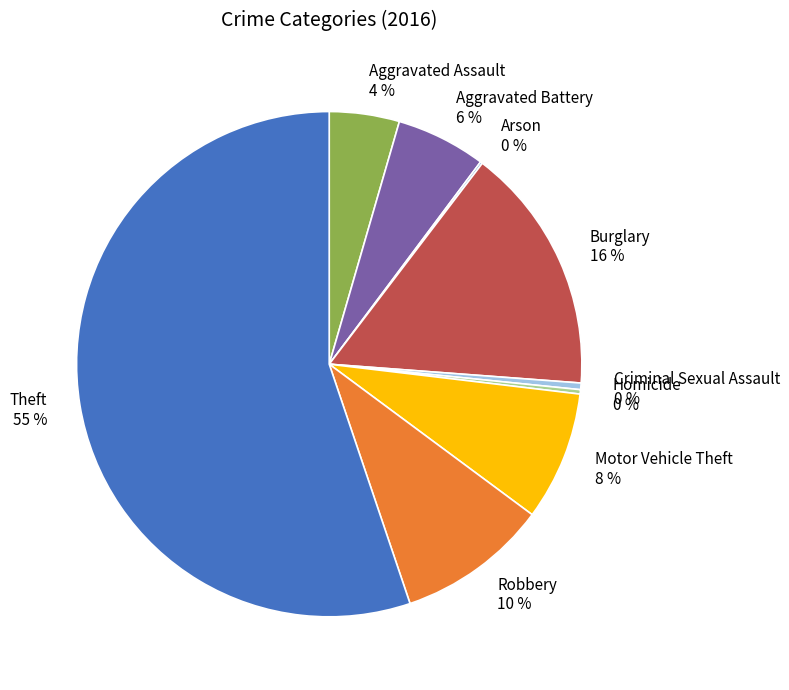

Approximately how many times larger is the value at Robbery compared to Homicide?

34.5